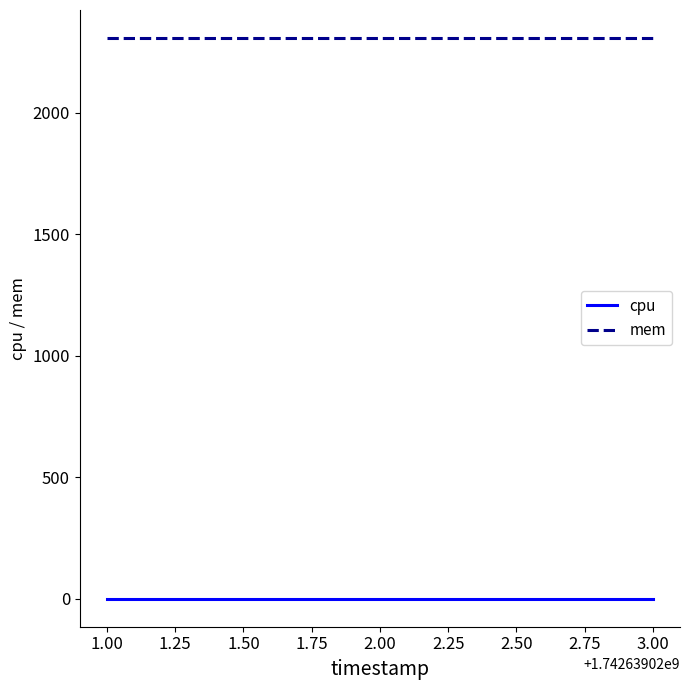

Rank the series by their maximum value, from highest to lowest.

mem, cpu